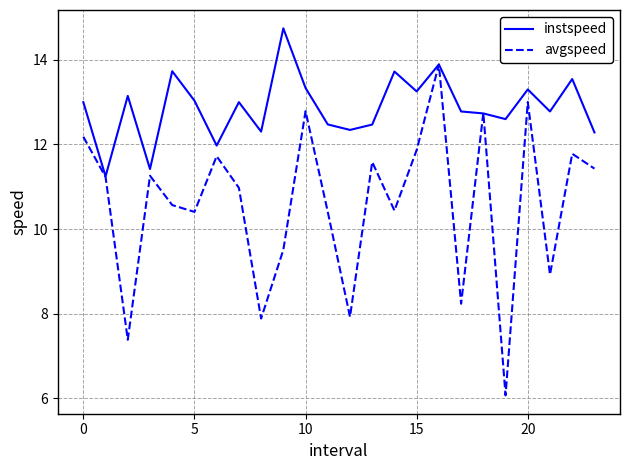

Which series has the largest range (max minus min)?

avgspeed